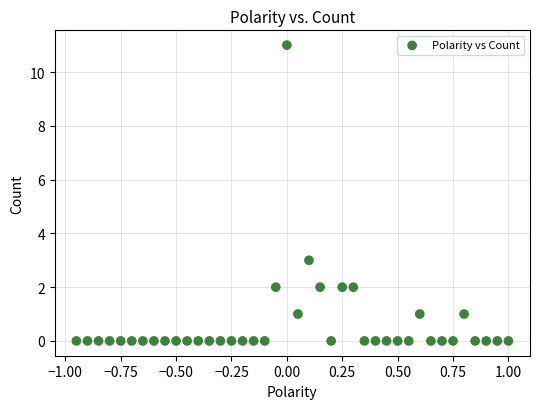

What Y value in the scatter plot is closest to 5?

3